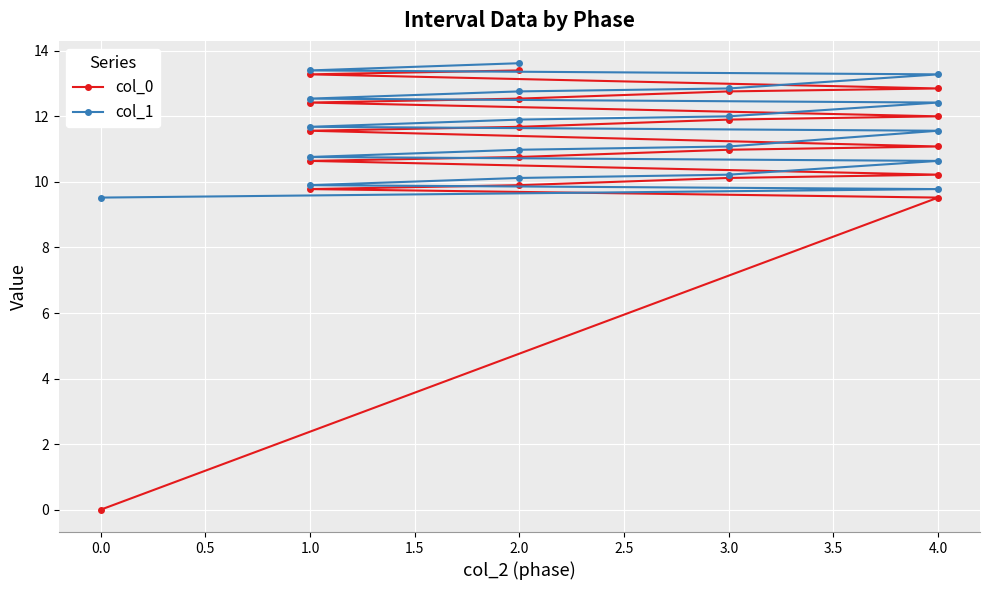

What are all the series names shown in the legend?

col_0, col_1